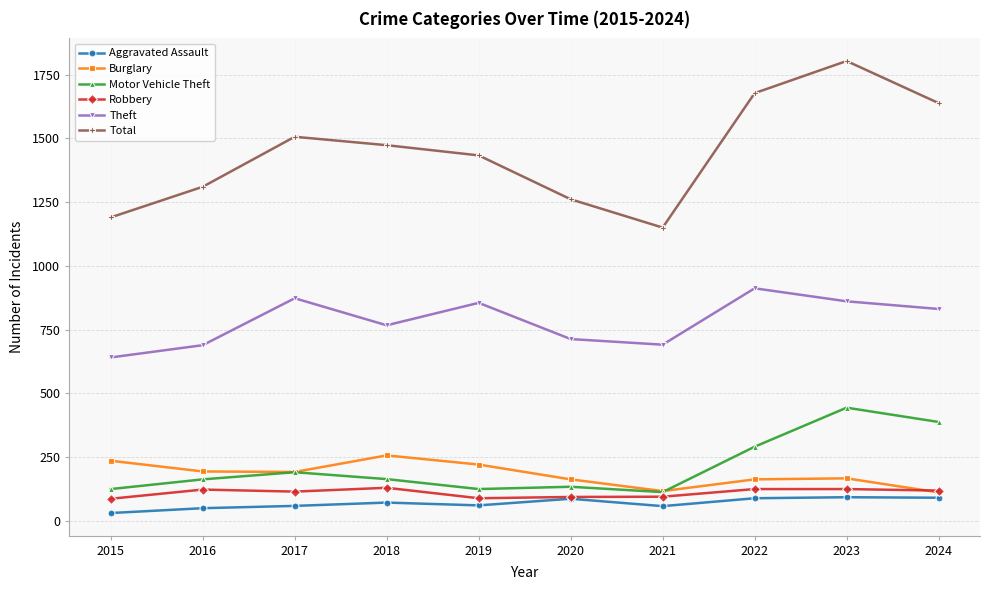

How many data points does each series have?

10